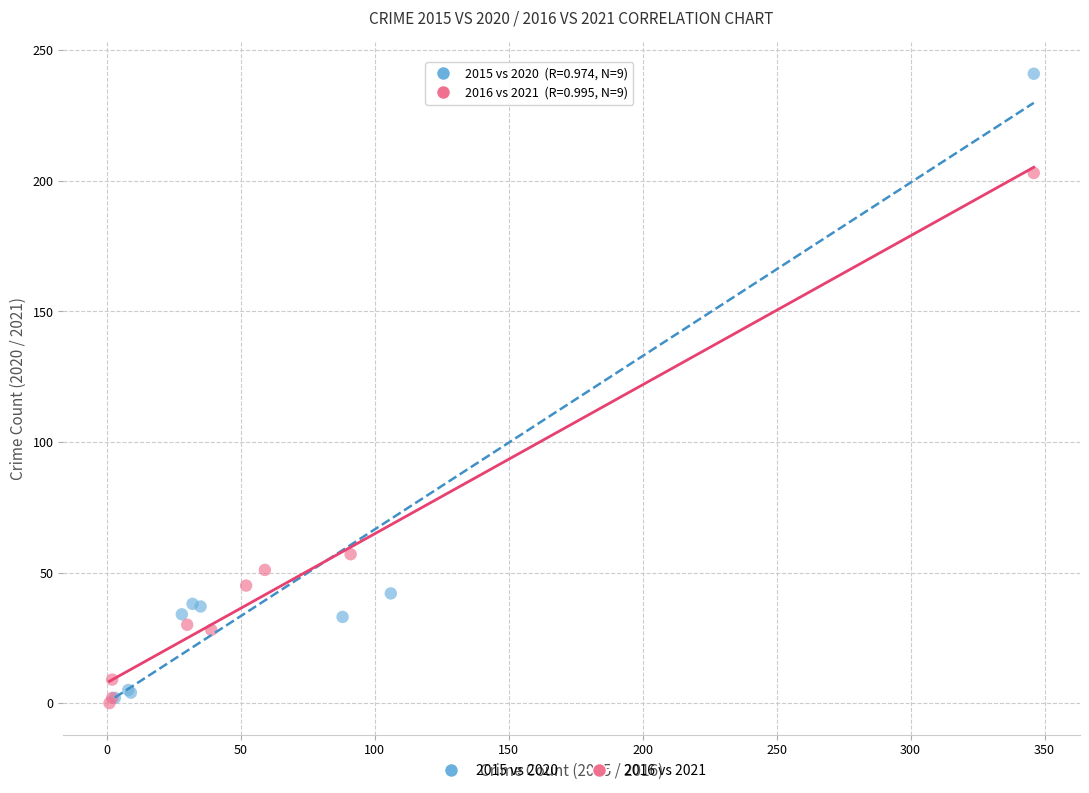

Which series has the largest Y range (max minus min)?

2015 vs 2020